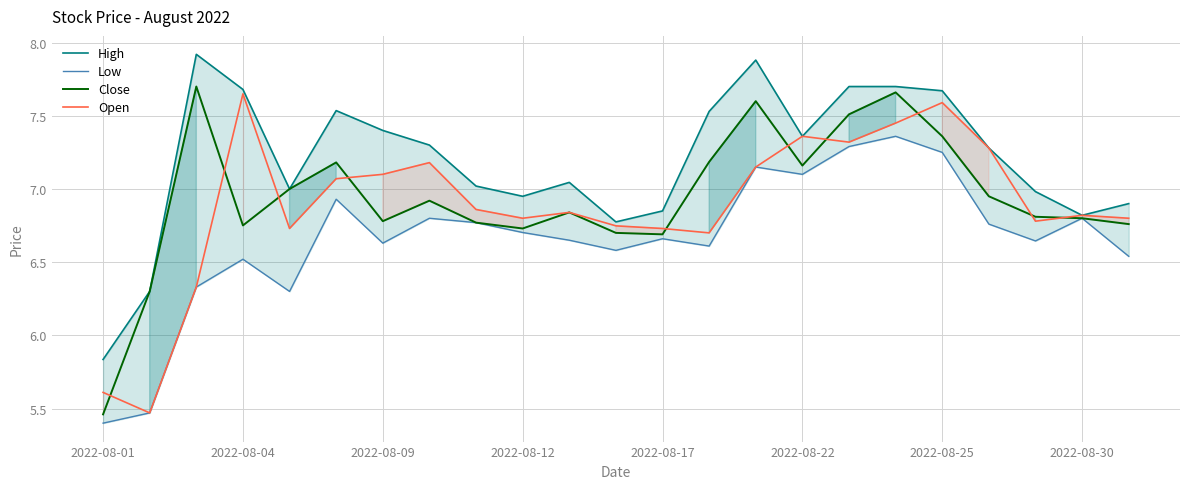

Is this an area chart (filled region under the line)?

No